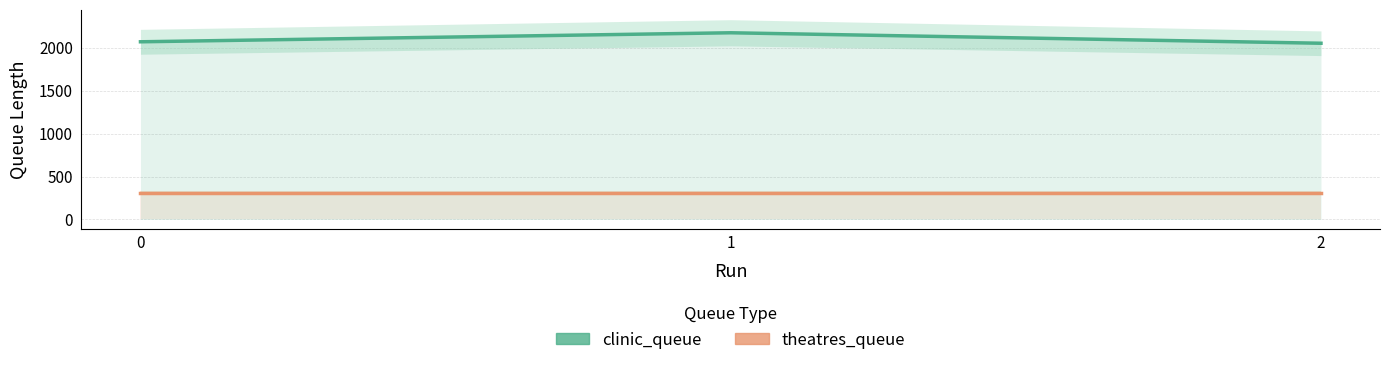

How many values in the clinic_queue series are below 2068?

1